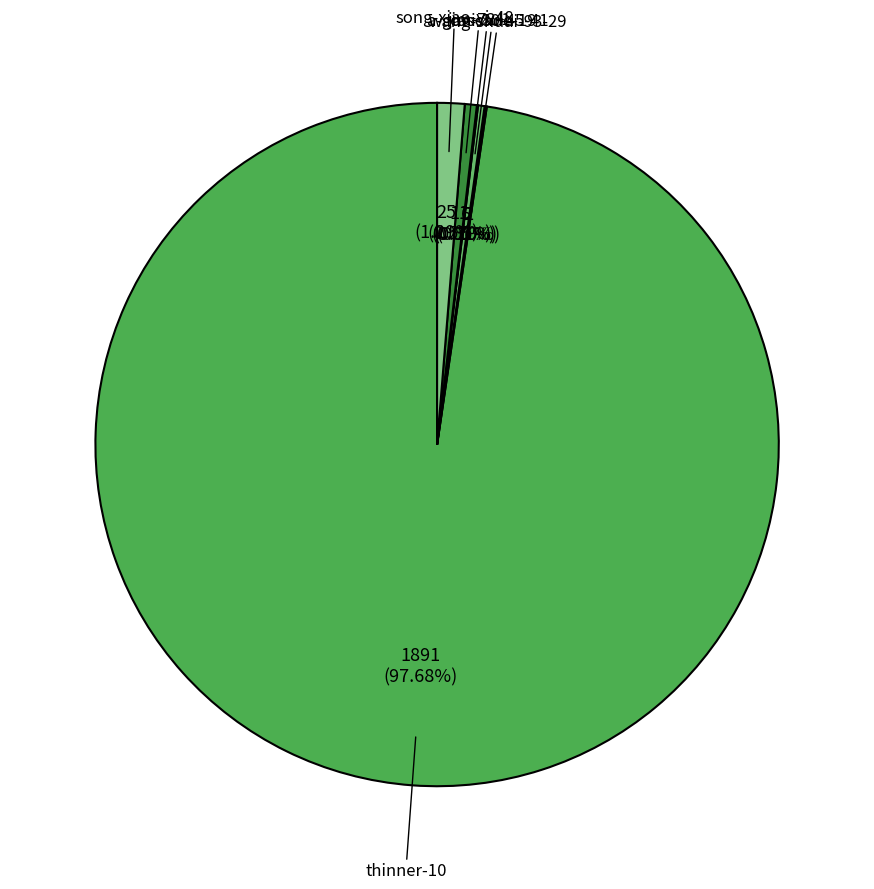

What is the ratio of the value at thinner-10 to the value at cascade-19?

315.2